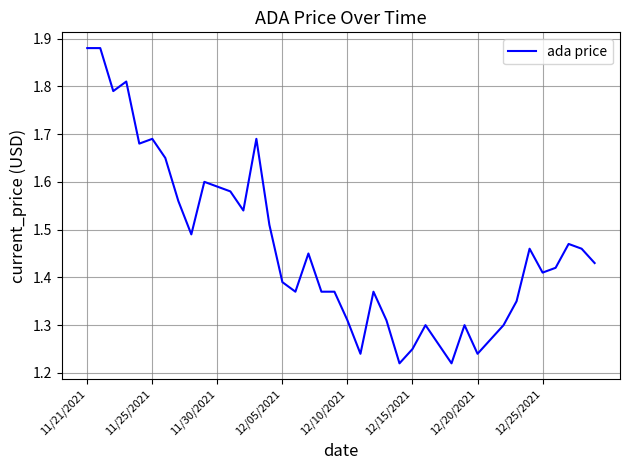

Does the chart display data point markers on the line(s)?

No